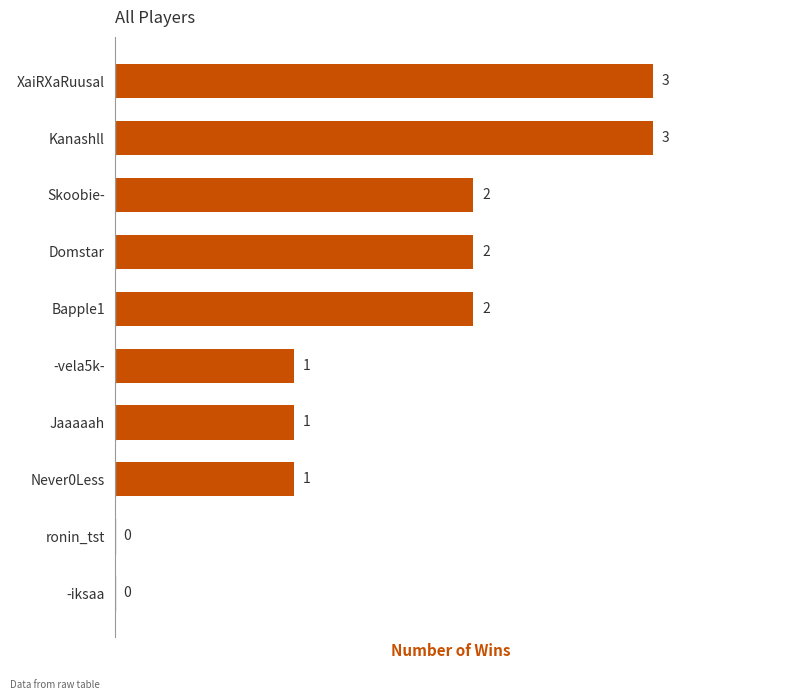

Which has a higher value, Kanashll or Skoobie-?

Kanashll